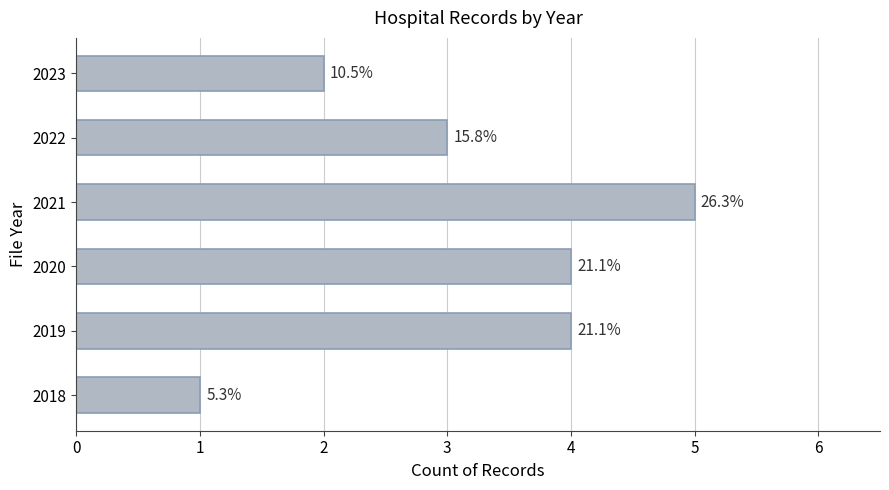

Rank the categories by value from highest to lowest.

2021, 2019, 2020, 2022, 2023, 2018